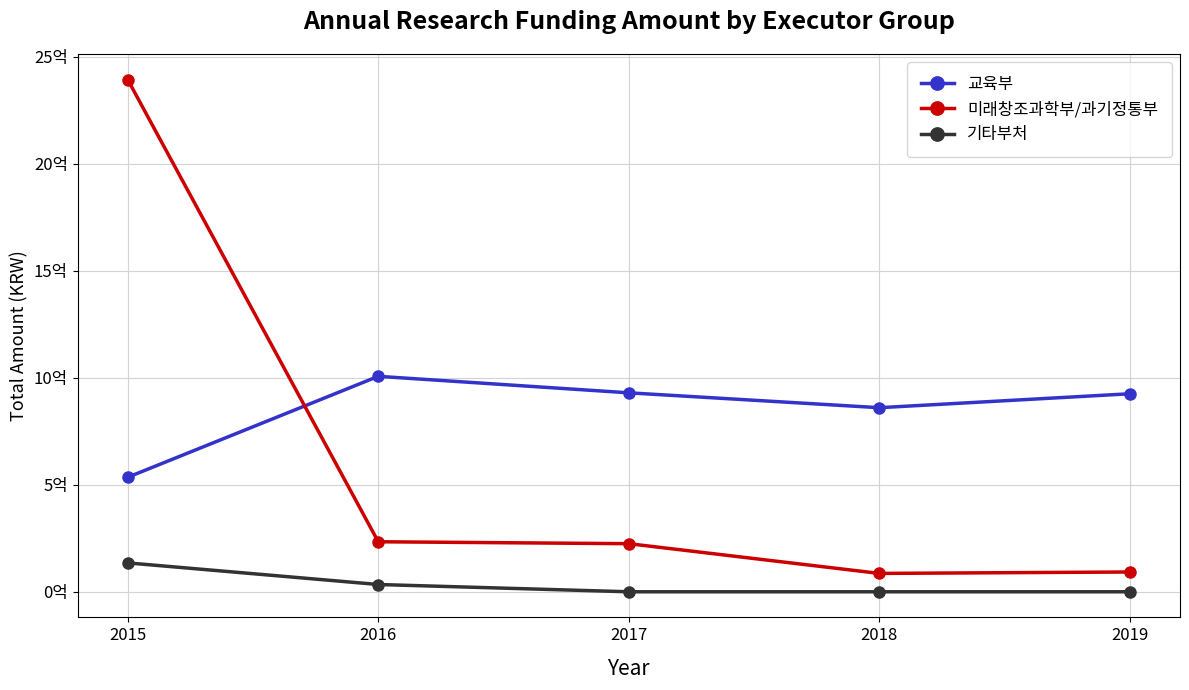

Does the chart have visible grid lines?

Yes